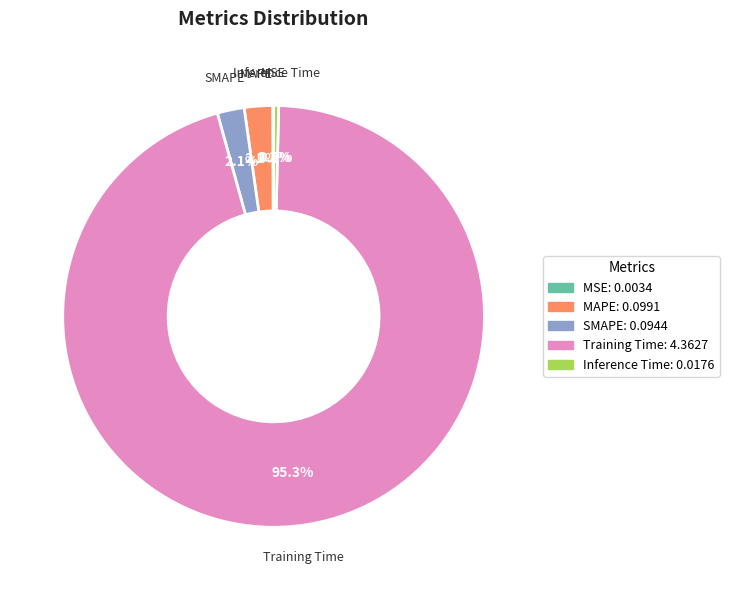

Which category has the biggest portion of the pie?

Training Time